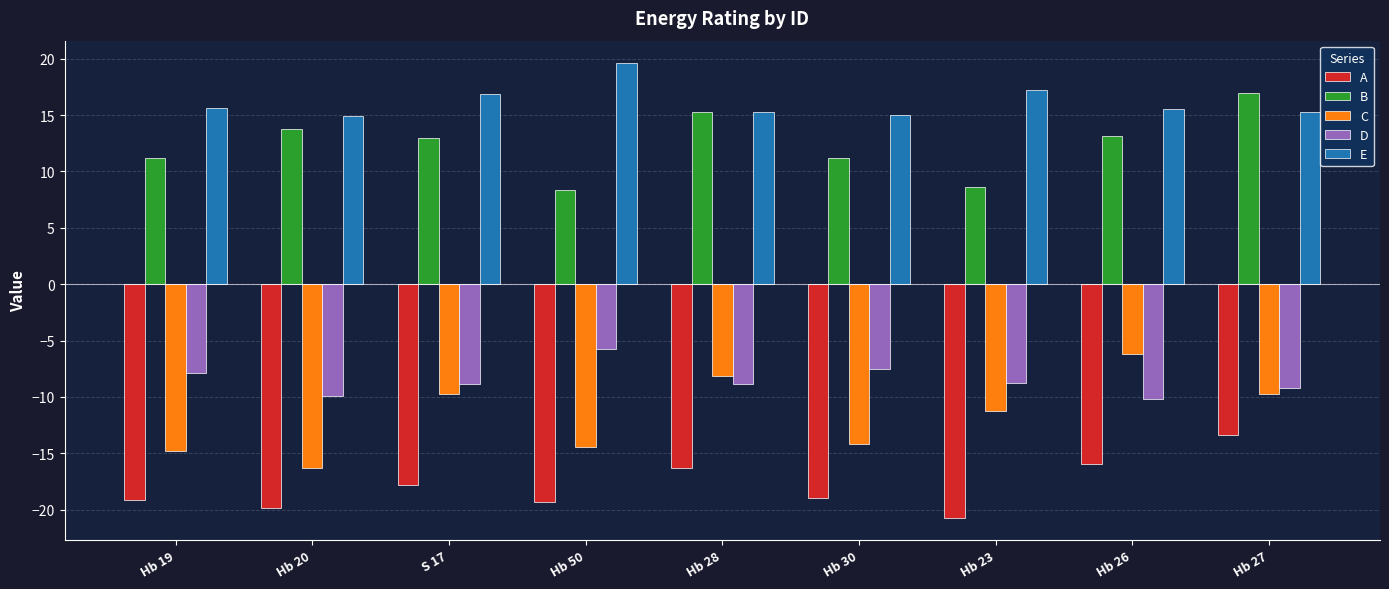

What position from the right is Hb 50?

6